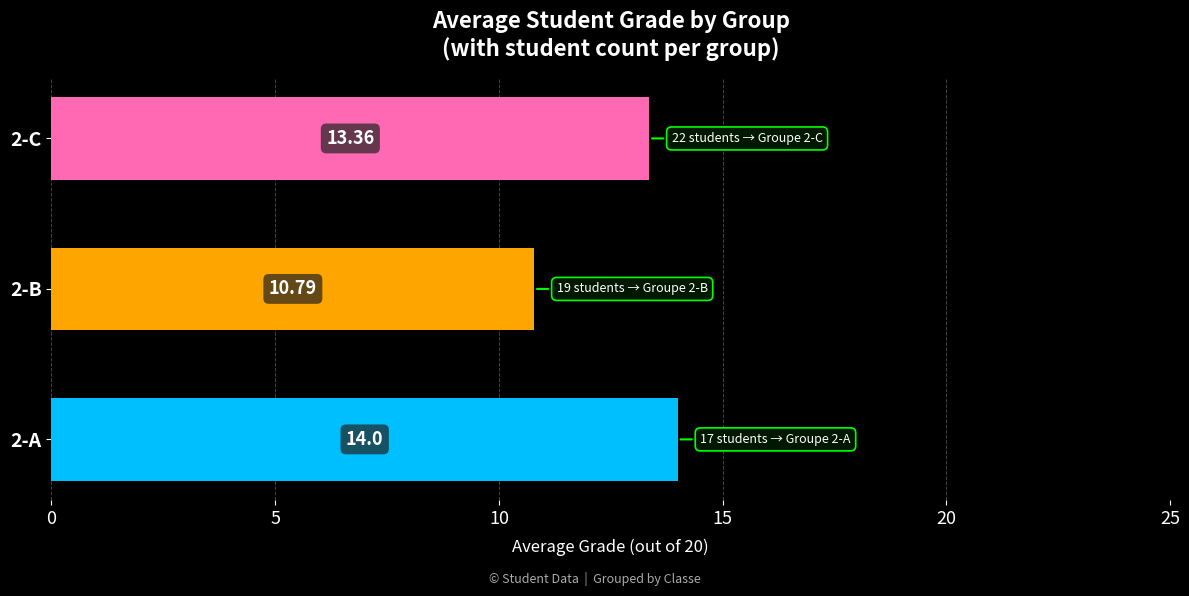

Between 2-A and 2-C, which is larger?

2-A